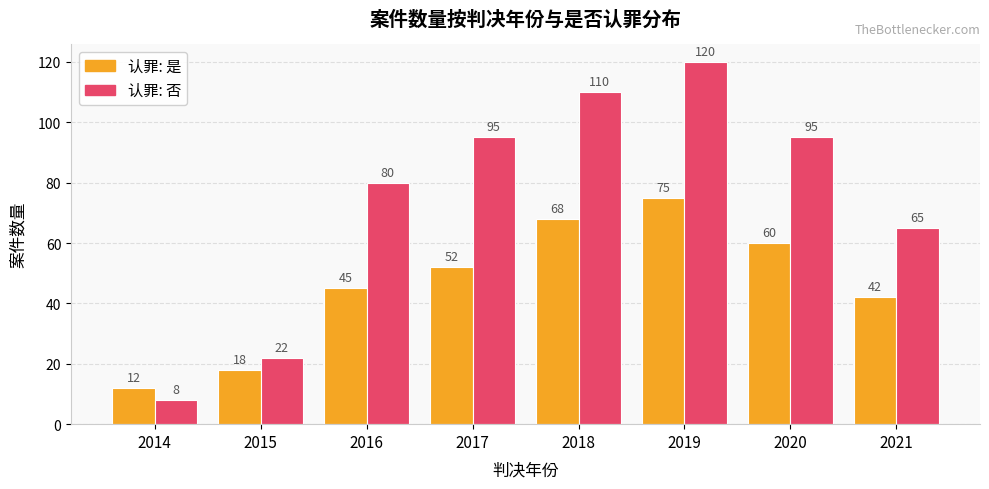

At which category does the chart reach its peak across all series?

2019